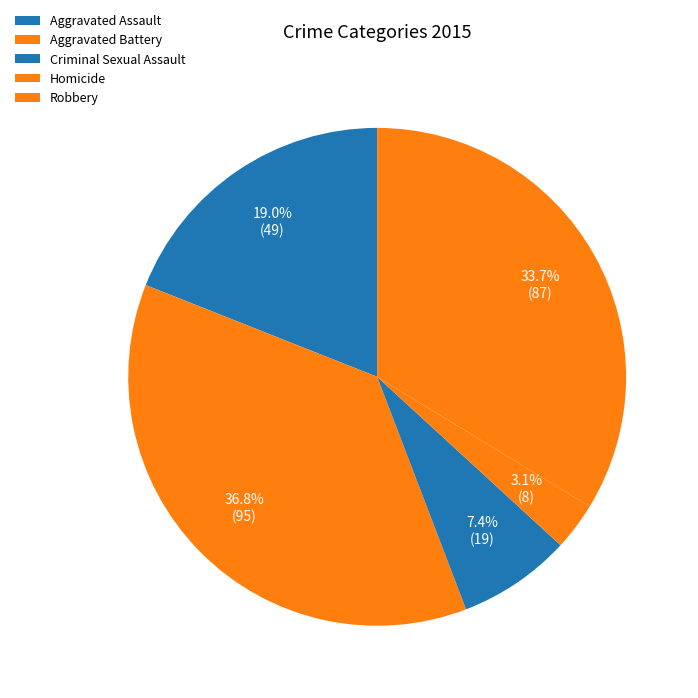

Combined, do Robbery and Homicide account for over 50%?

No